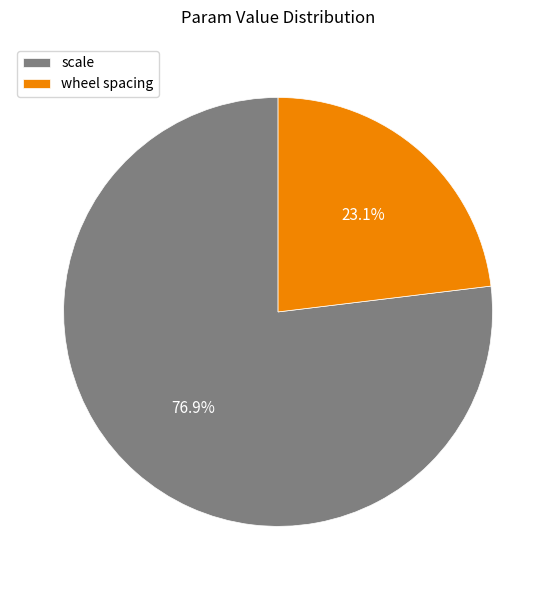

To the nearest percent, what is the difference between the scale and wheel spacing slice percentages?

54%